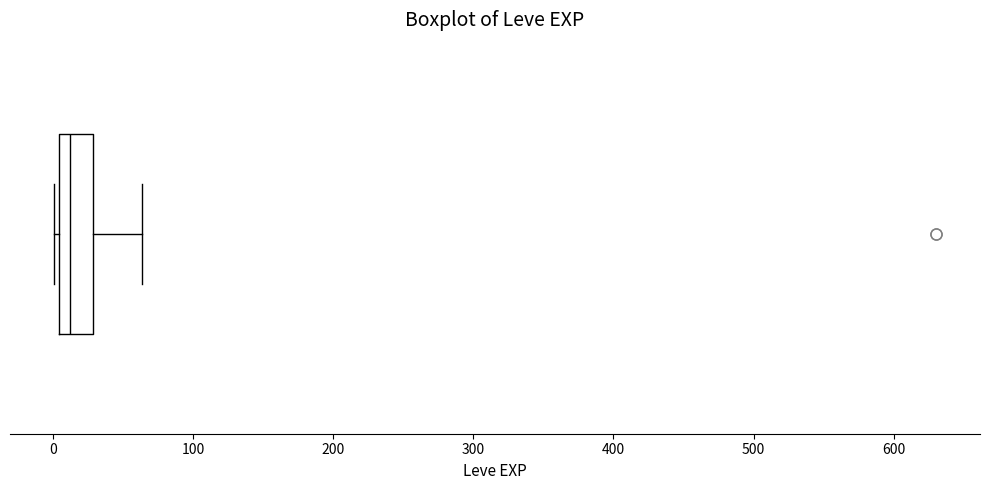

Where does the median line of the box sit on the x-axis? The values are not printed on the chart, so give them approximately, as read against the axis.

10